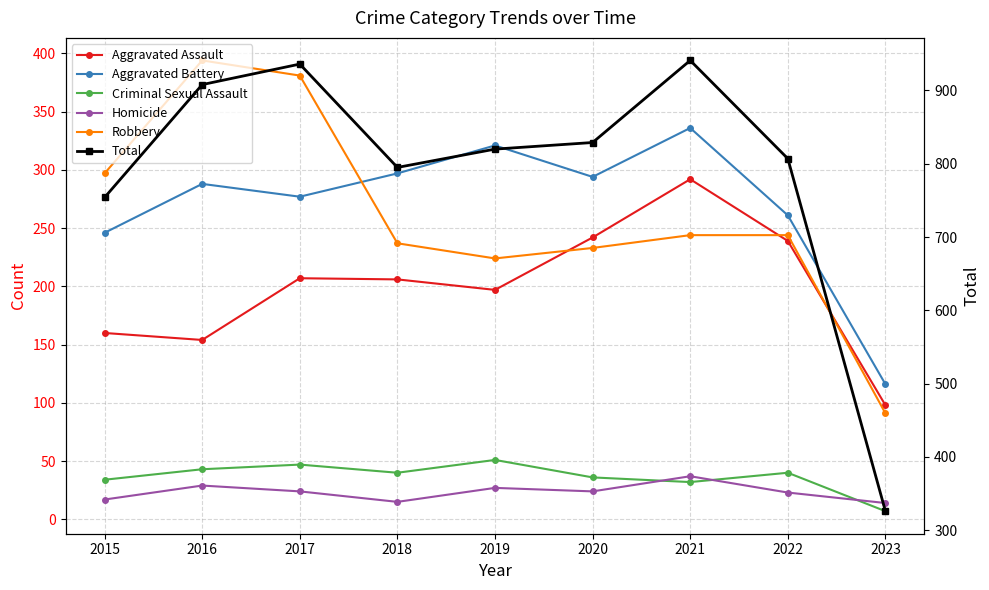

How many interior local valleys does the Homicide series have?

2